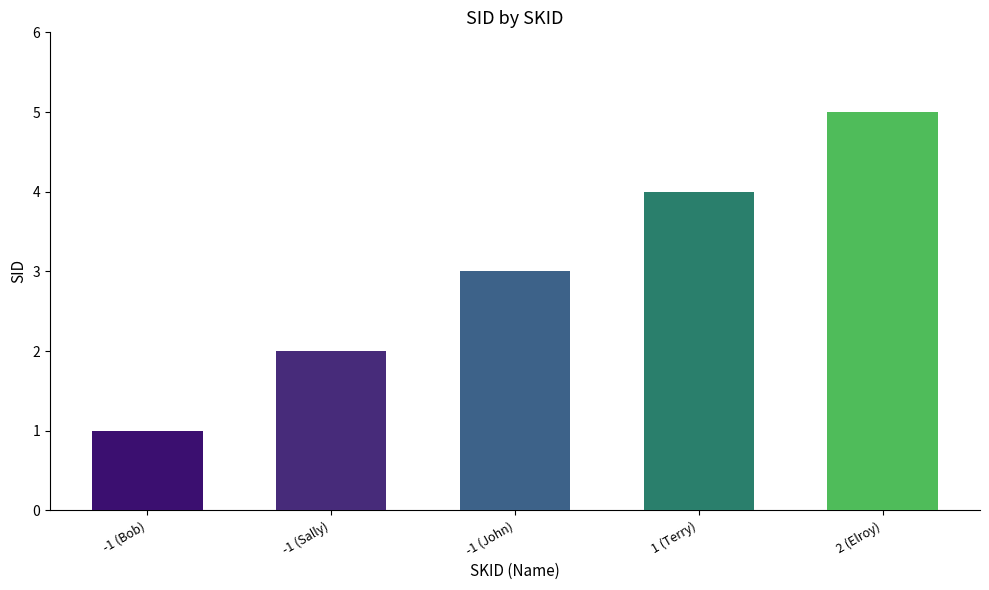

What is the greatest value displayed?

5